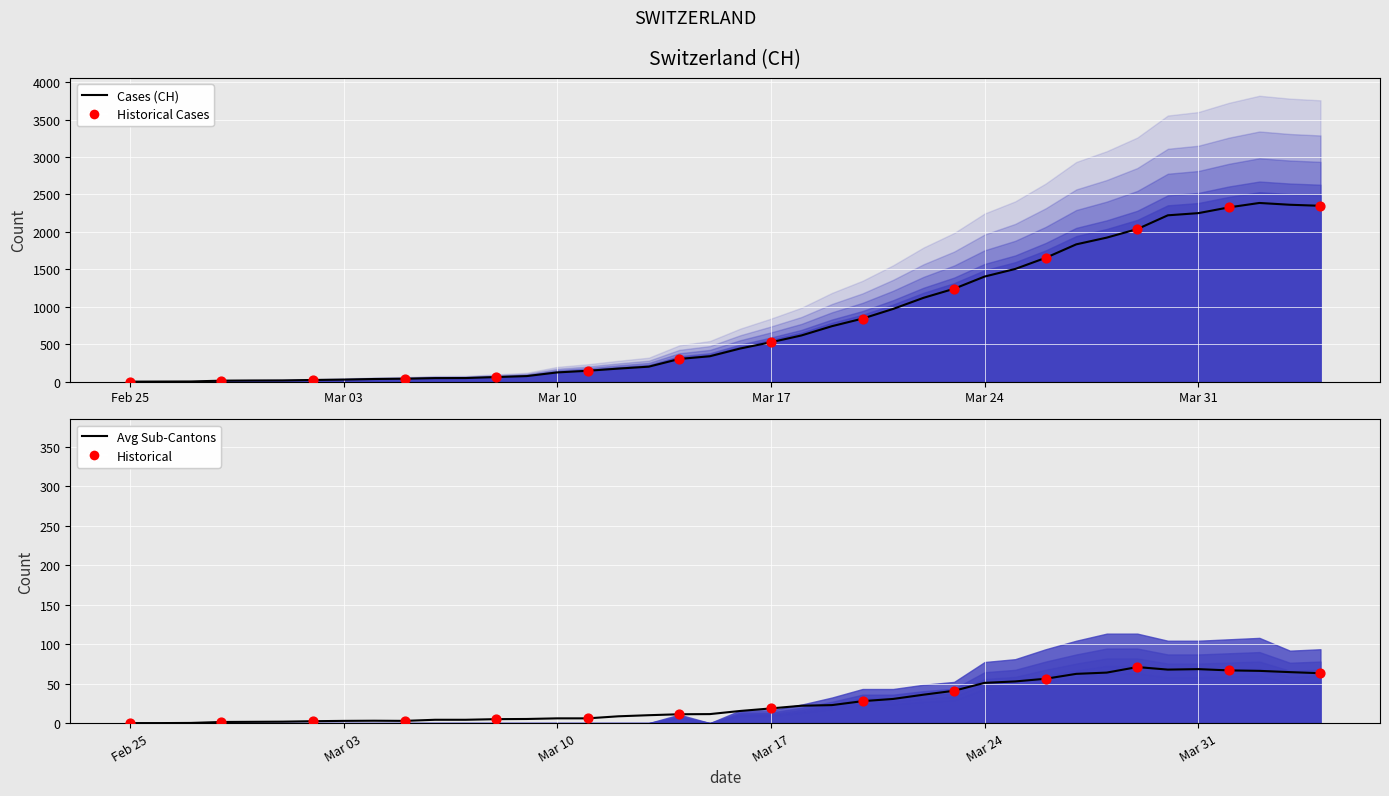

What is the total value across all series at 2020-04-02?

2718